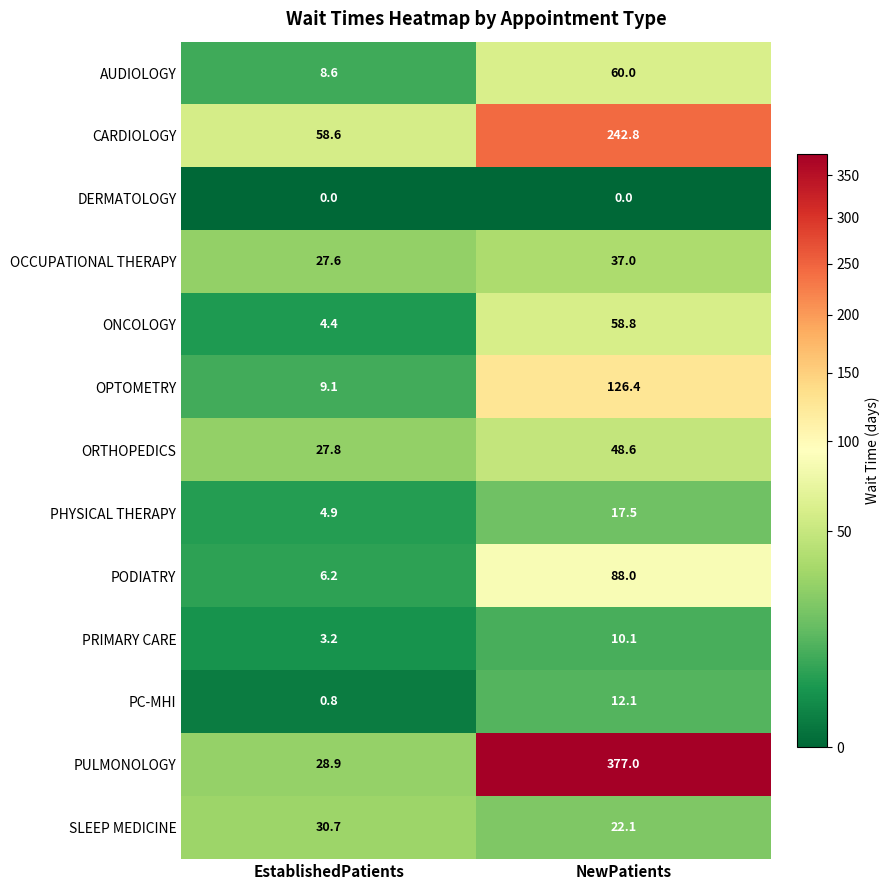

Which series has the widest spread of values?

PULMONOLOGY